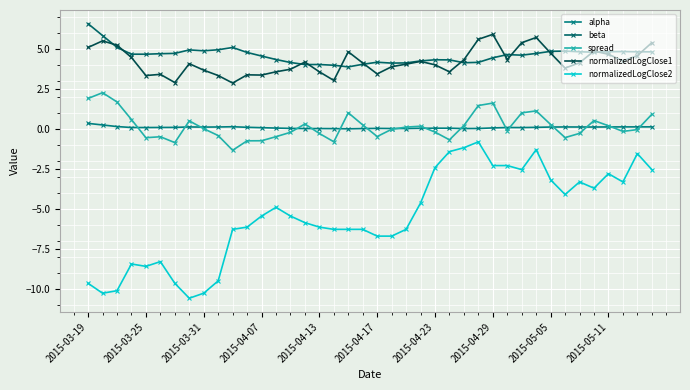

Does the chart display data point markers on the line(s)?

Yes